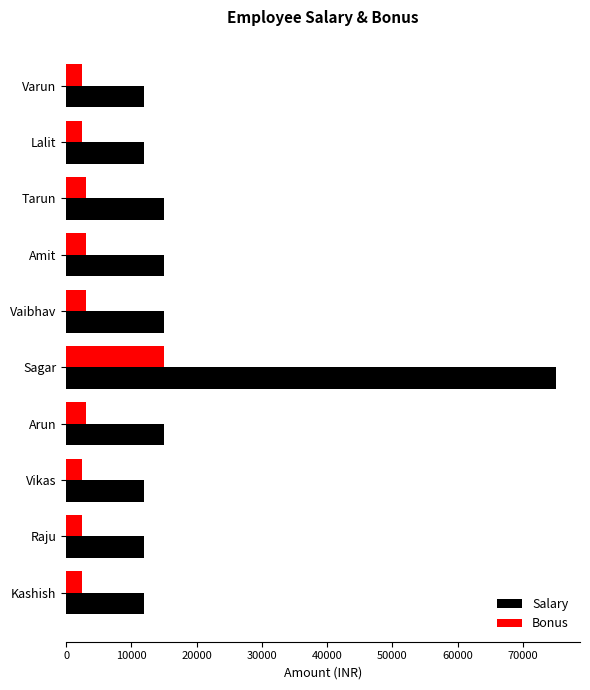

What are all the series names shown in the legend?

Salary, Bonus